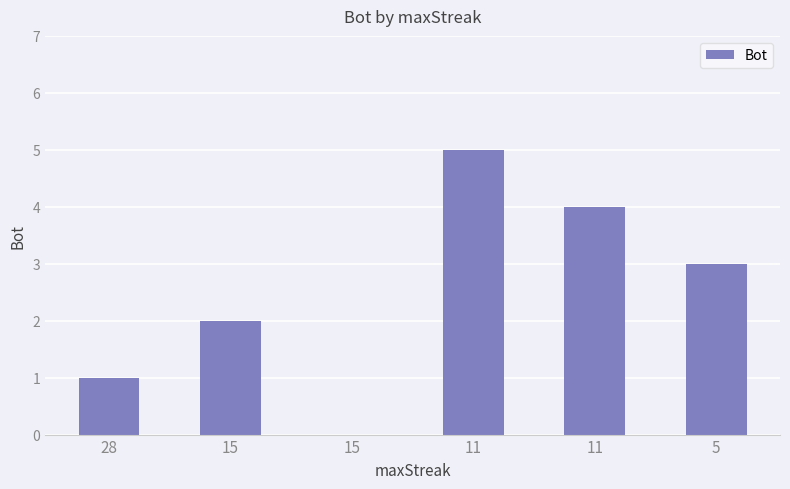

Count the number of categories in the chart.

6